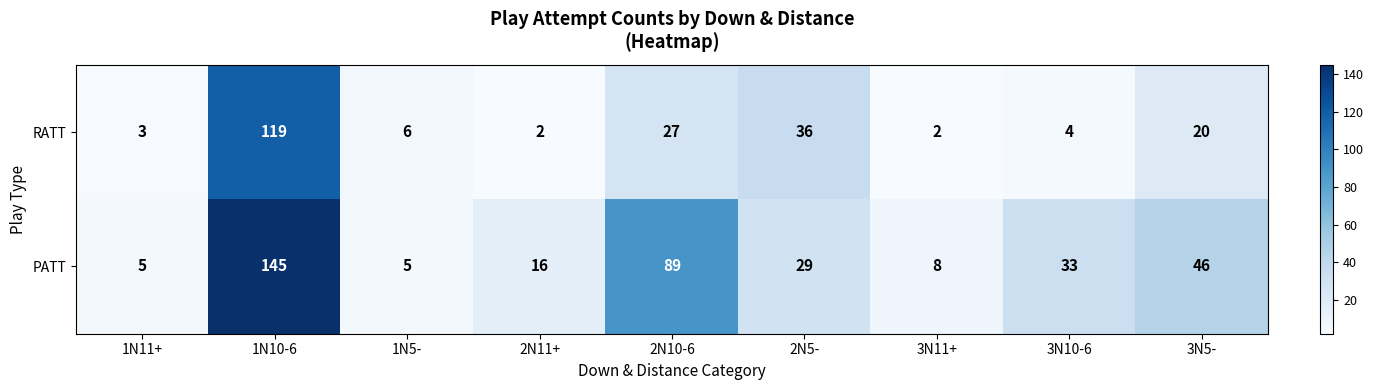

Count the number of data series in this chart.

2